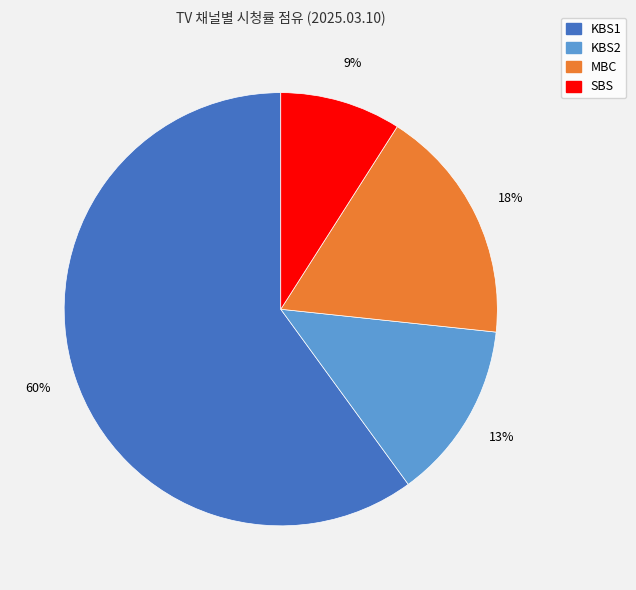

To the nearest percent, what portion does SBS represent?

9%